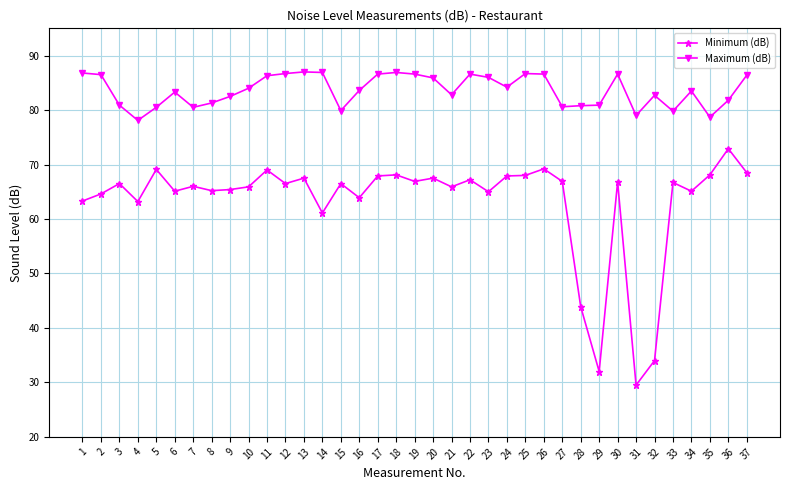

True or false: Minimum (dB) has more than 2 points higher than both neighbors.

True